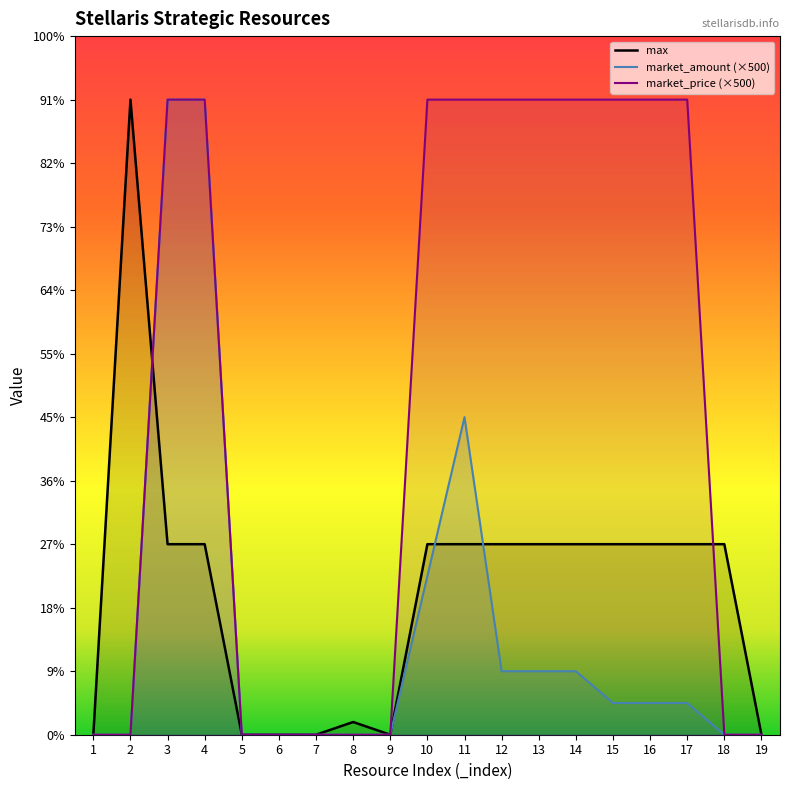

Where do market_price and max first cross each other?

2 and 3